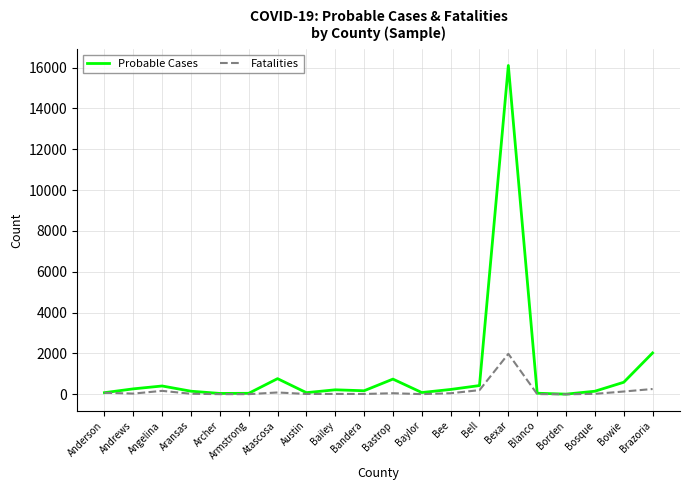

Is the value of Fatalities at Bee greater than the value of Probable Cases at Bell?

No